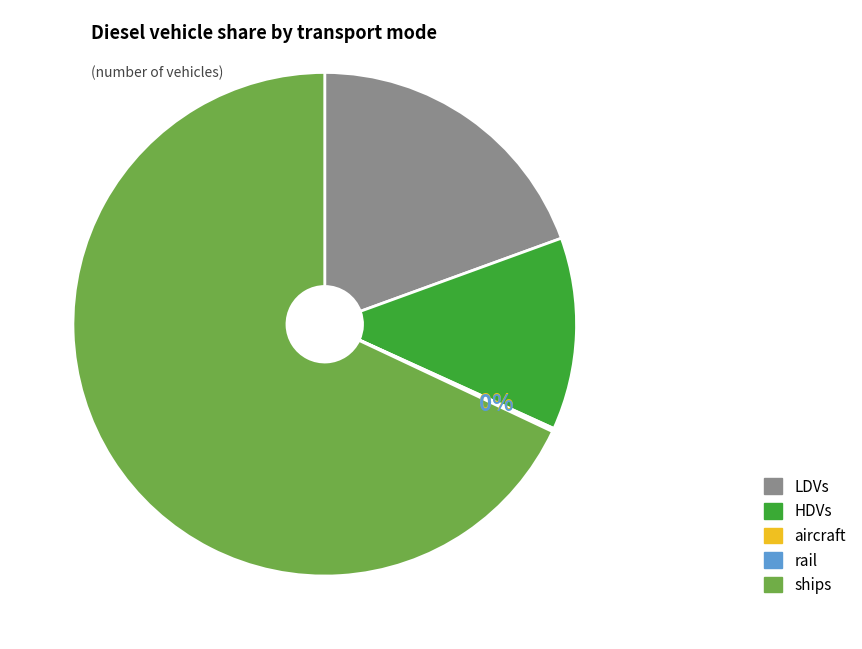

To the nearest percent, what is the average slice percentage?

20%